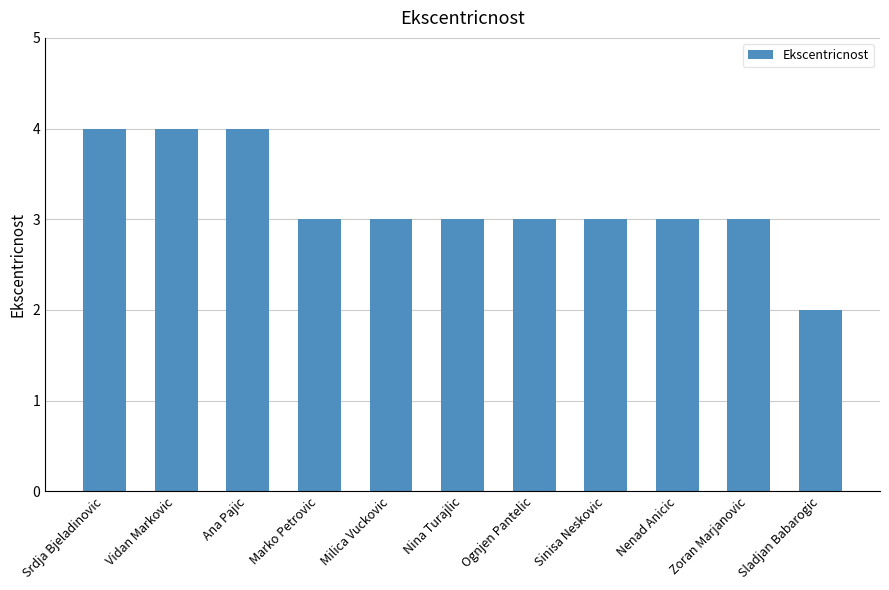

What is the sum of the values at Srdja Bjeladinovic and Nenad Anicic?

7